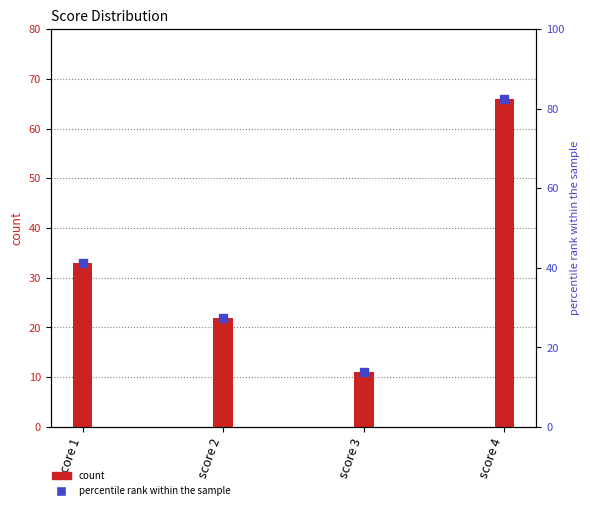

Which series has the largest Y range (max minus min)?

percentile rank within the sample